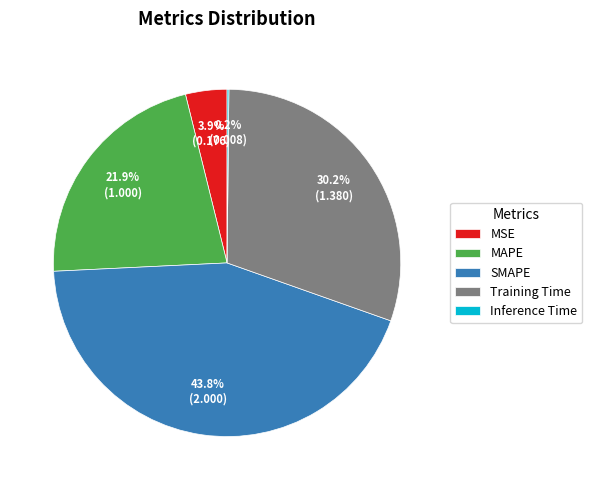

True or false: MSE accounts for 4% of the total.

True